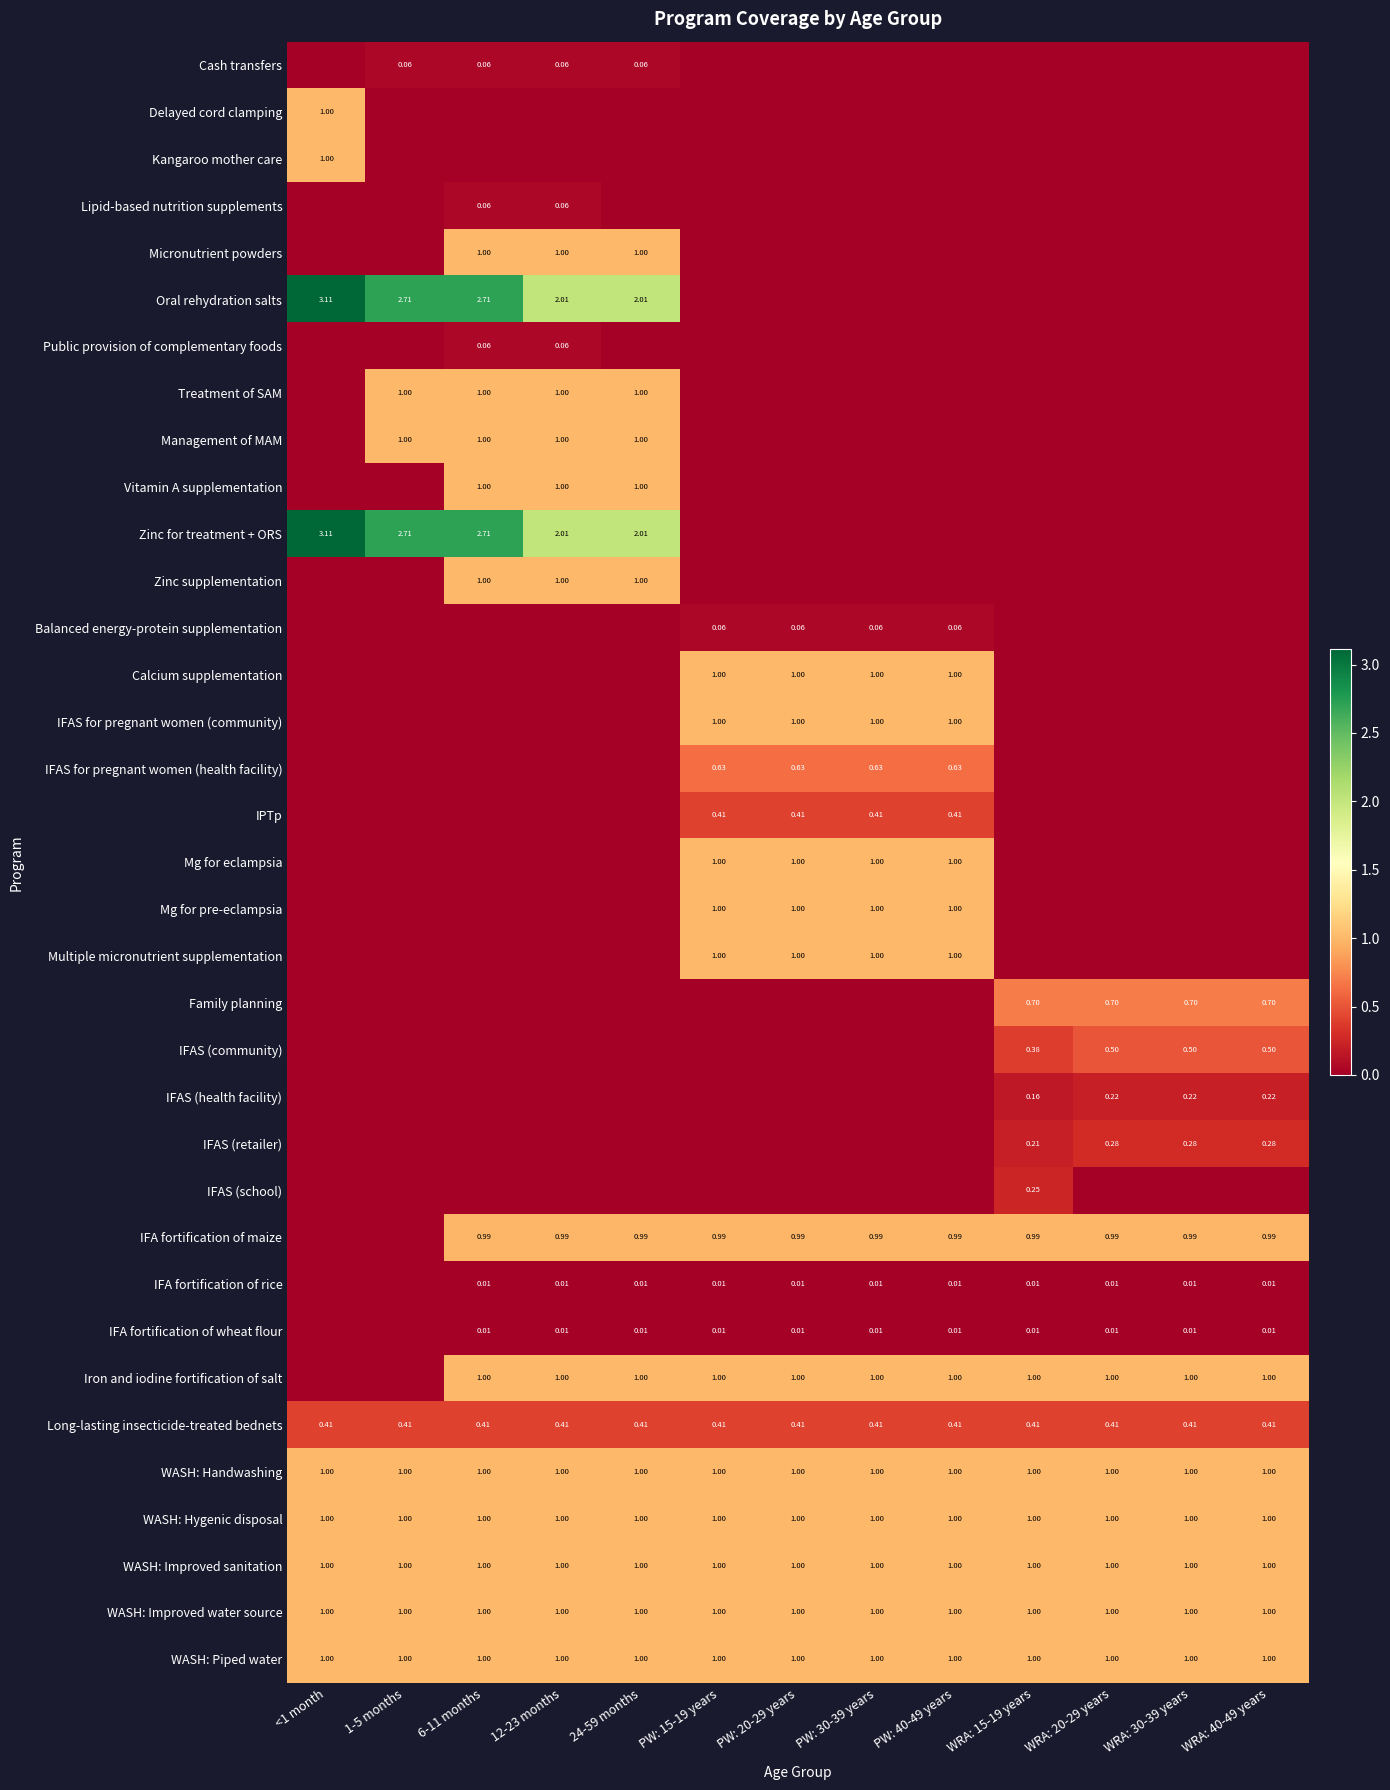

Is the value of WASH: Improved sanitation at WRA: 20-29 years greater than the value of IFAS for pregnant women (health facility) at PW: 20-29 years?

Yes